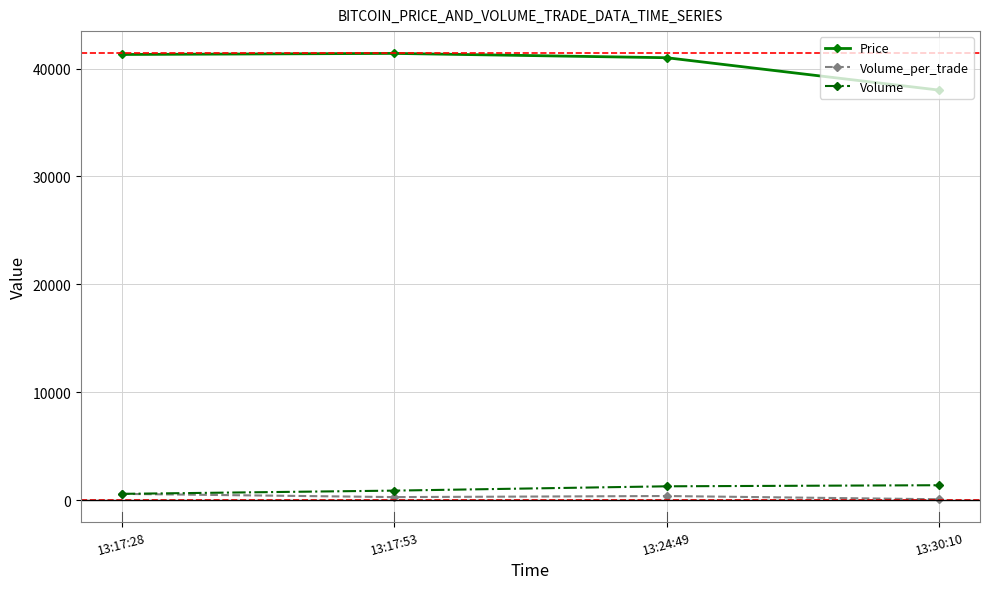

Which series has the widest spread of values?

Price